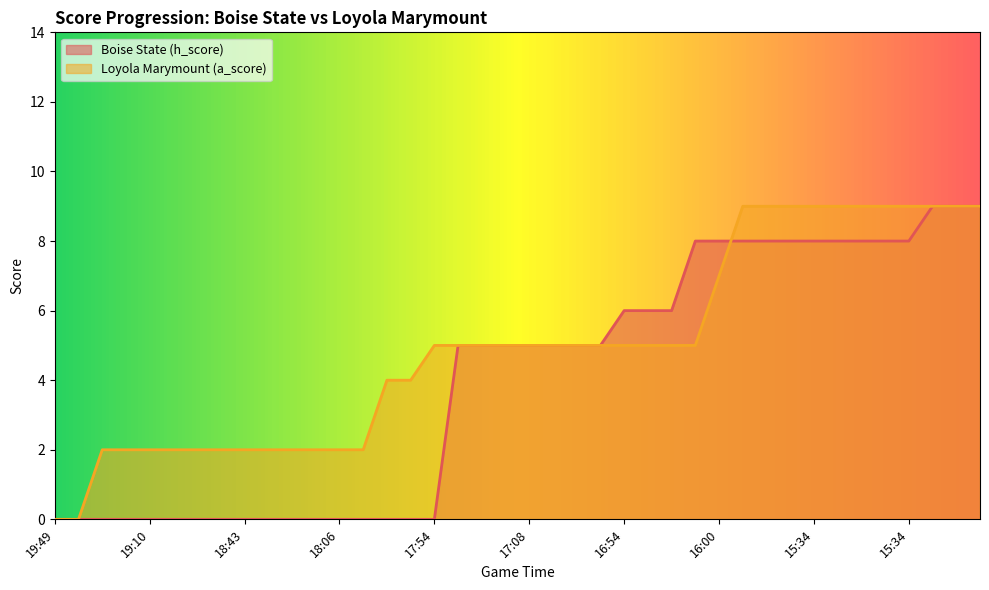

Count the Loyola Marymount (a_score) values in the range 2 to 9.

38